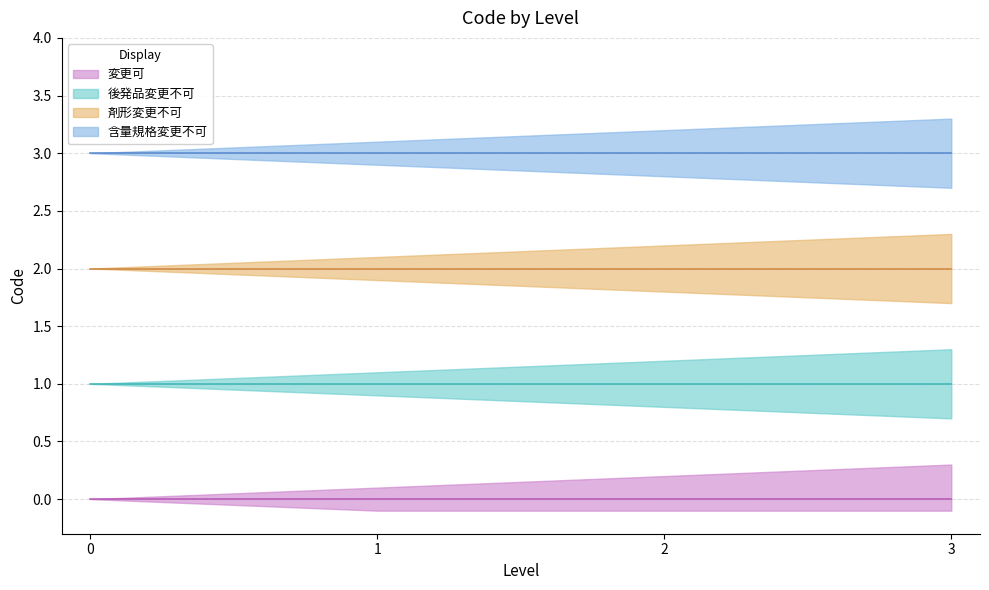

Reading left to right, extract all data points from this chart.

変更可: 0	0	0	0
後発品変更不可: 1	1	1	1
剤形変更不可: 2	2	2	2
含量規格変更不可: 3	3	3	3